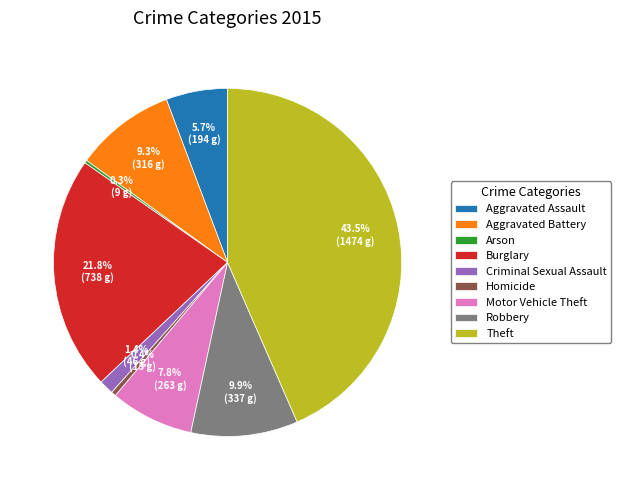

Between Aggravated Battery and Homicide, which is larger?

Aggravated Battery